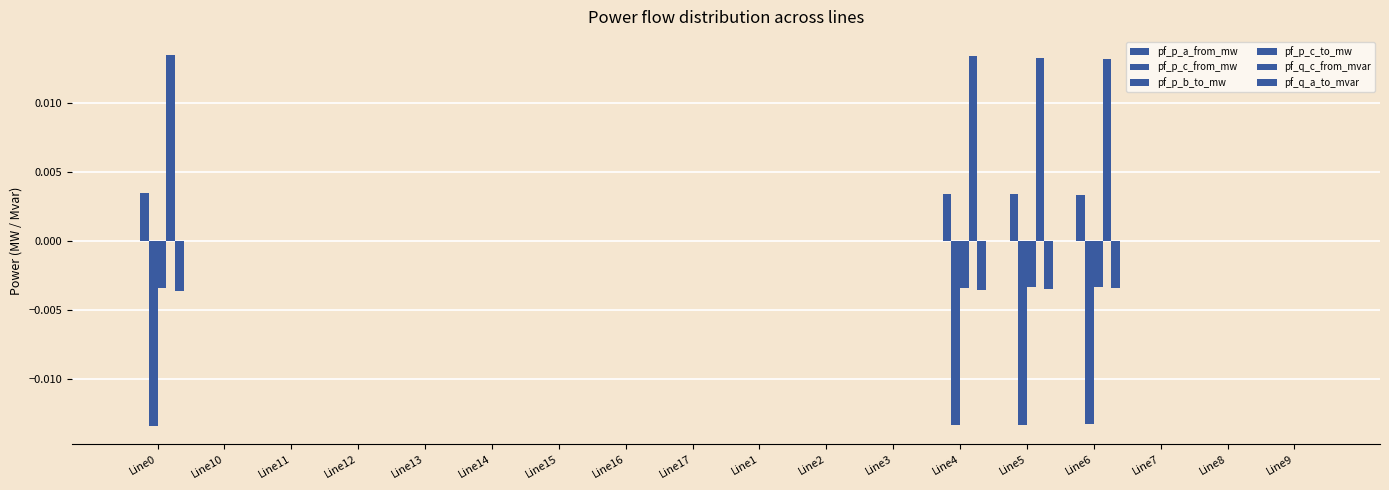

Does the chart contain stacked bars?

No